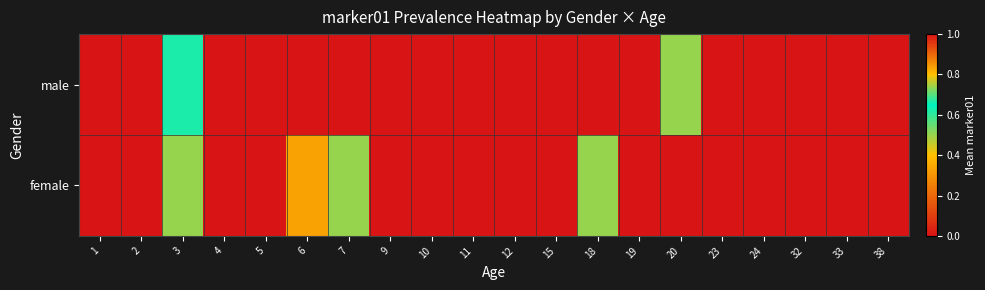

Which has a higher value, 23 or 3?

3